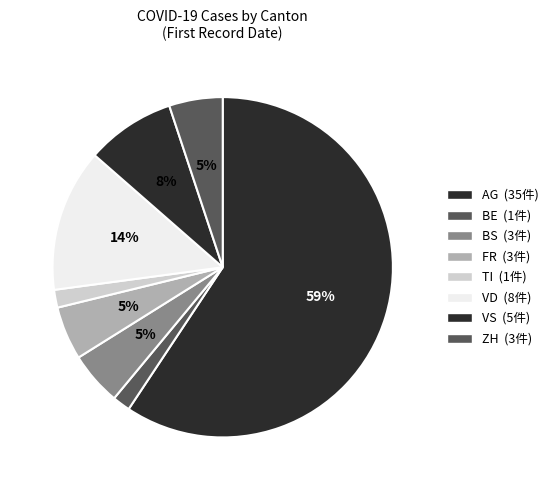

Count the number of slices in the pie.

8